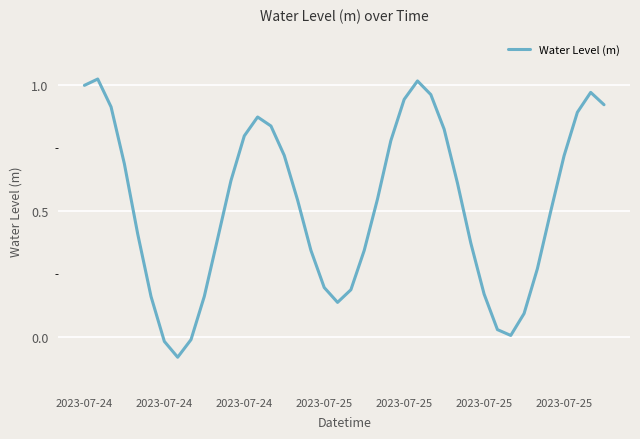

What is the difference between the maximum and minimum values?

1.1